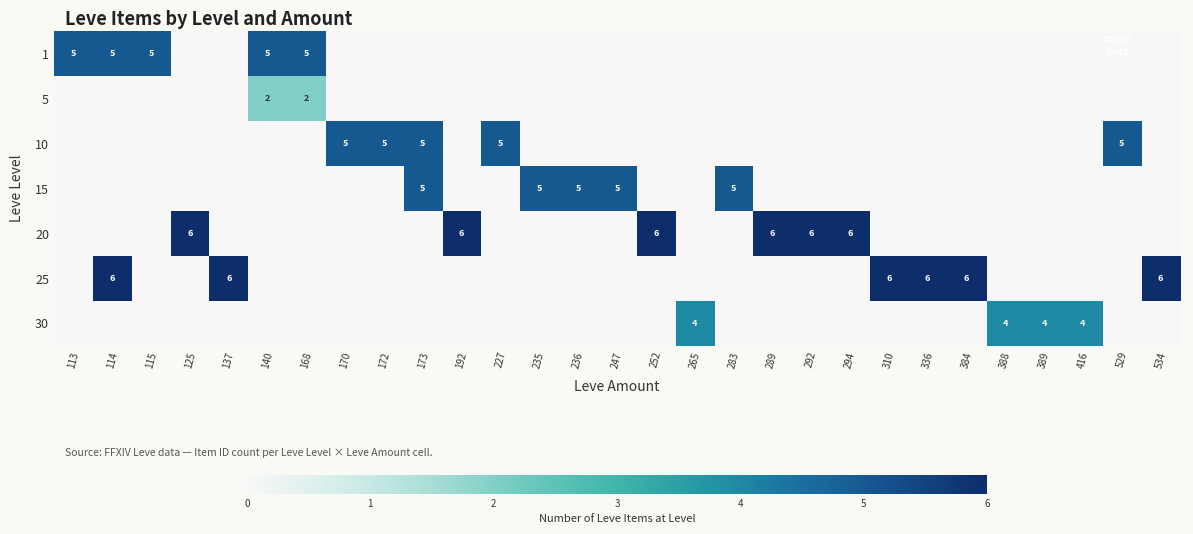

The 5 series shows 0 at 114. True or false?

True